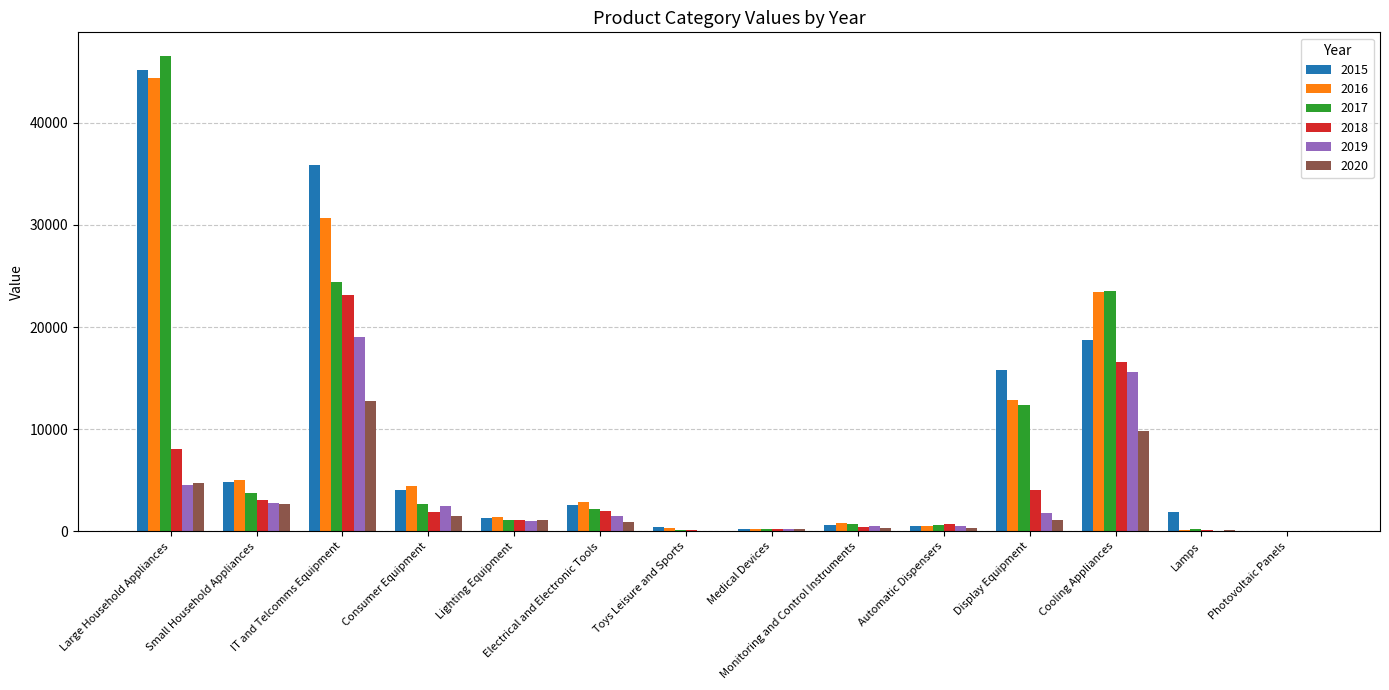

At which category is the sum across all series the highest?

Large Household Appliances